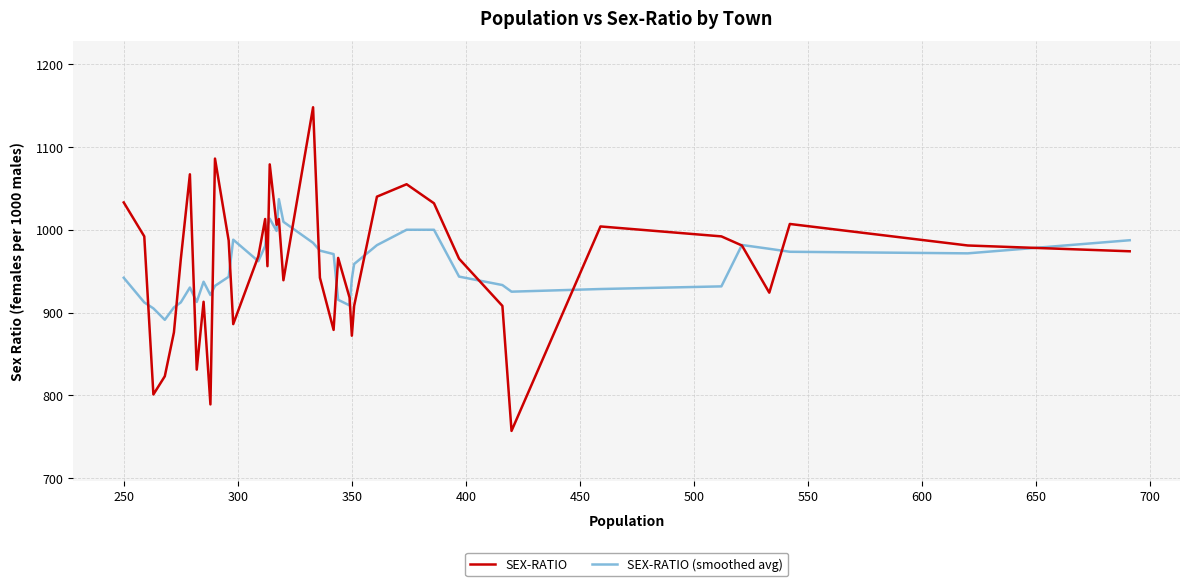

What is the highest value of the SEX-RATIO series?

1148.0